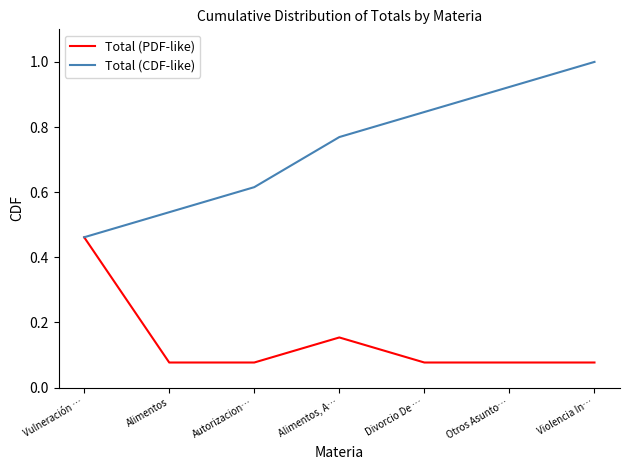

Which series has the largest range (max minus min)?

Total (CDF-like)